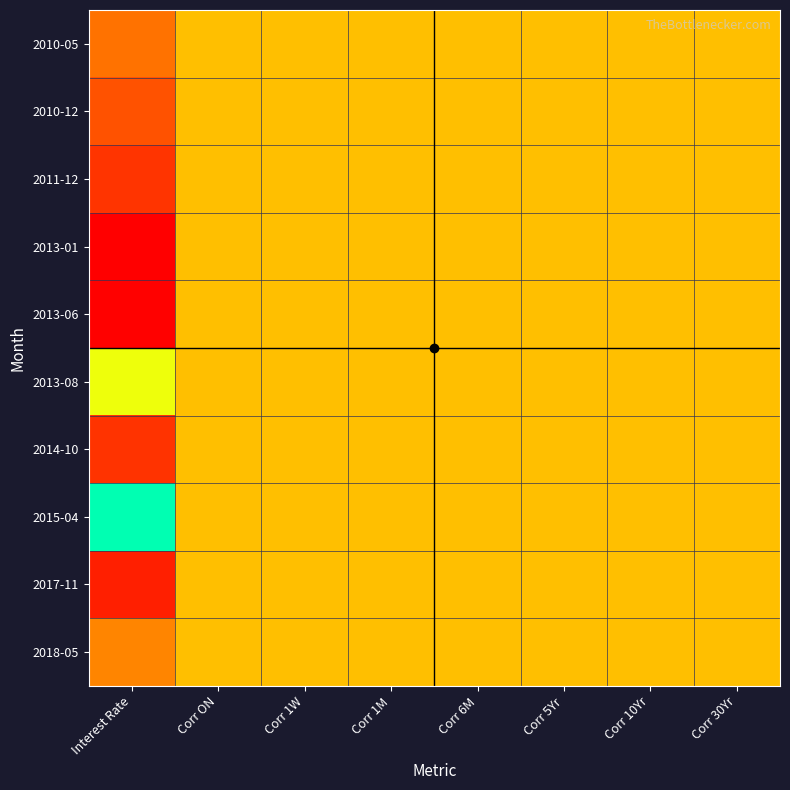

Which label corresponds to the smallest value in the chart?

Interest Rate